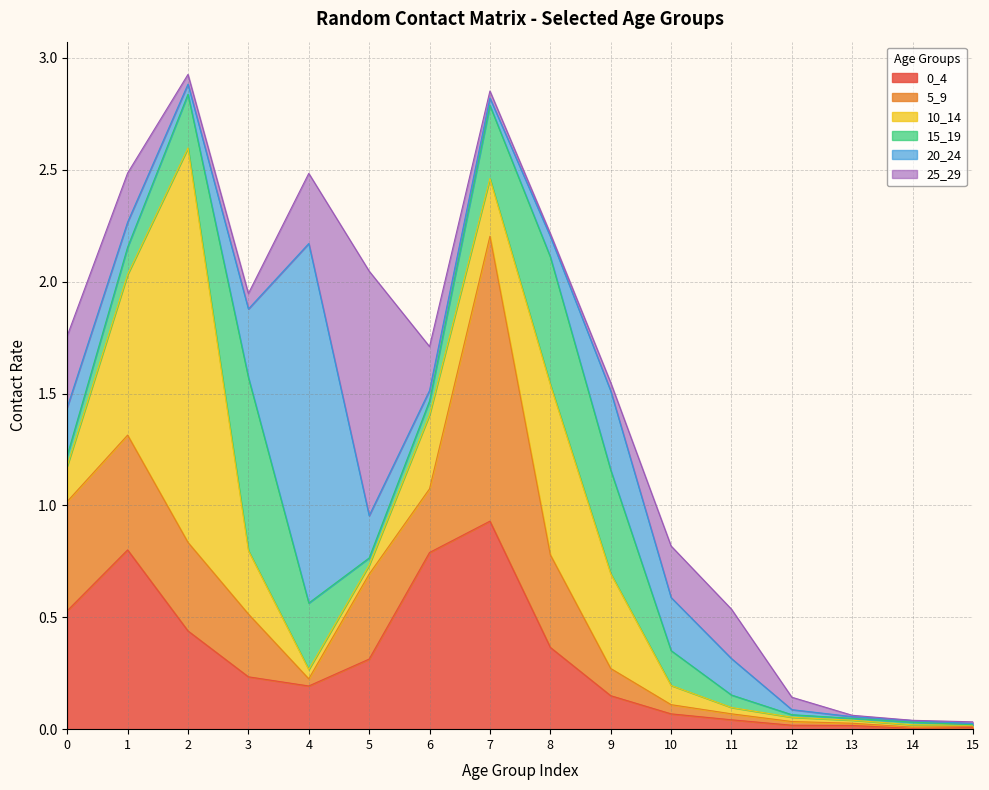

What are all the series names shown in the legend?

0_4, 5_9, 10_14, 15_19, 20_24, 25_29